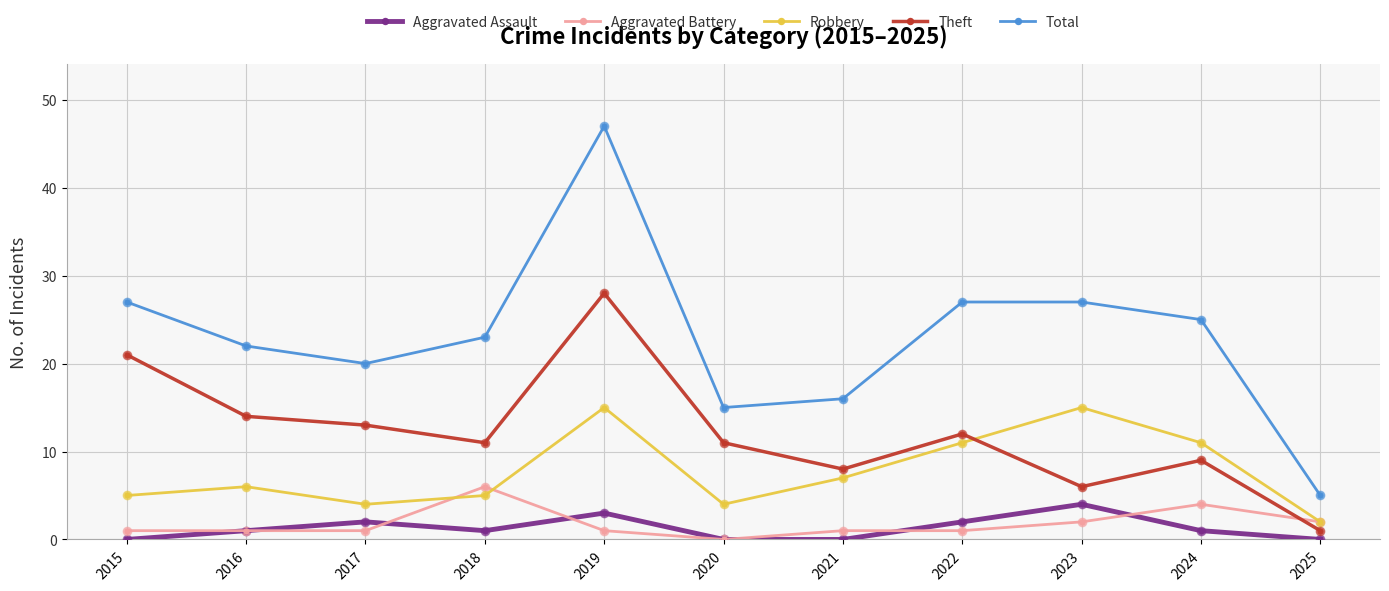

Is the value of Theft at 2019 greater than the value of Aggravated Battery at 2022?

Yes